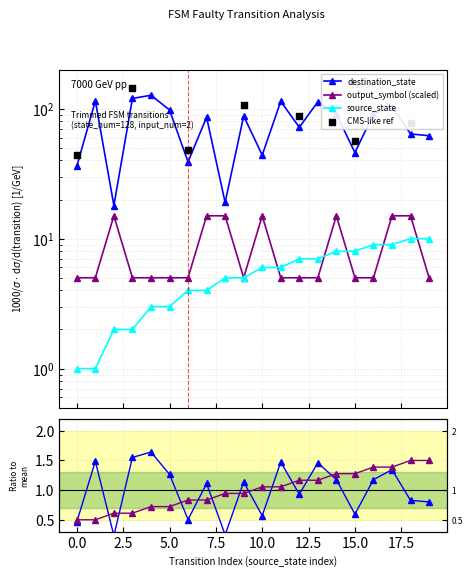

What is the total value across all series at 17?

128